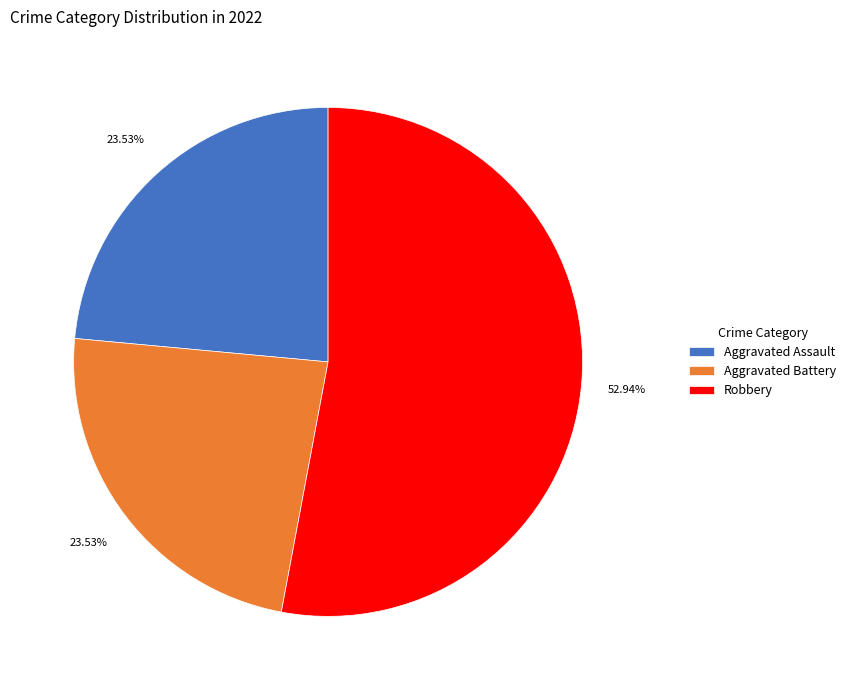

Count the number of slices in the pie.

3